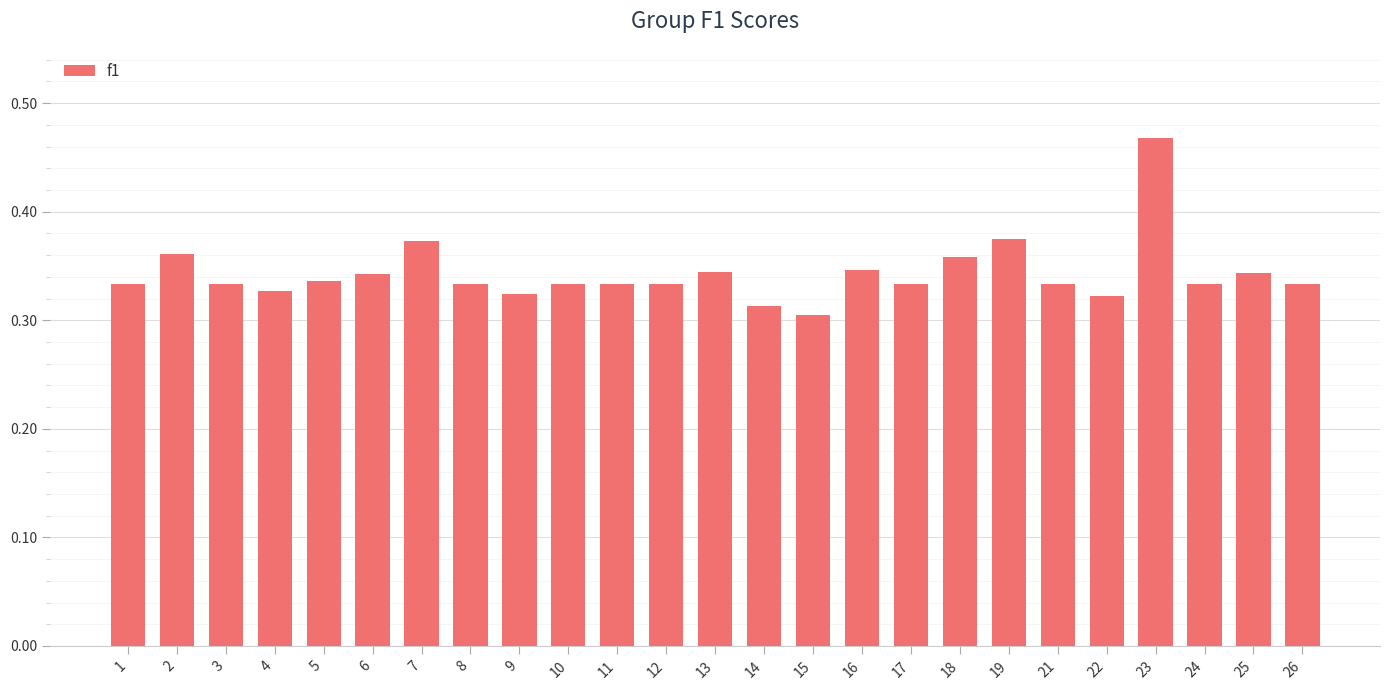

The chart shows a value of 0.3 at 16. True or false?

True